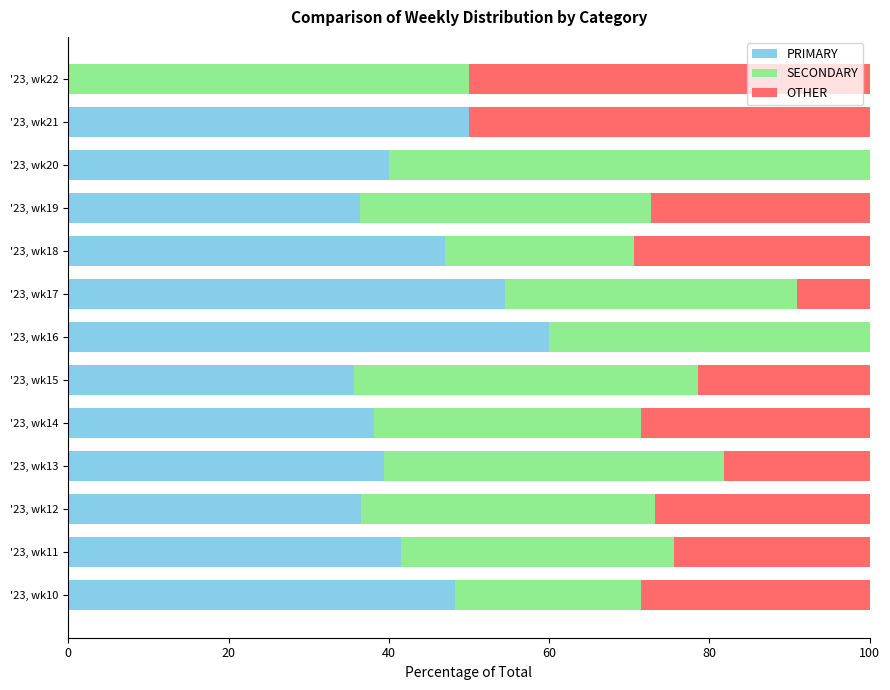

What are all the series names shown in the legend?

PRIMARY, SECONDARY, OTHER